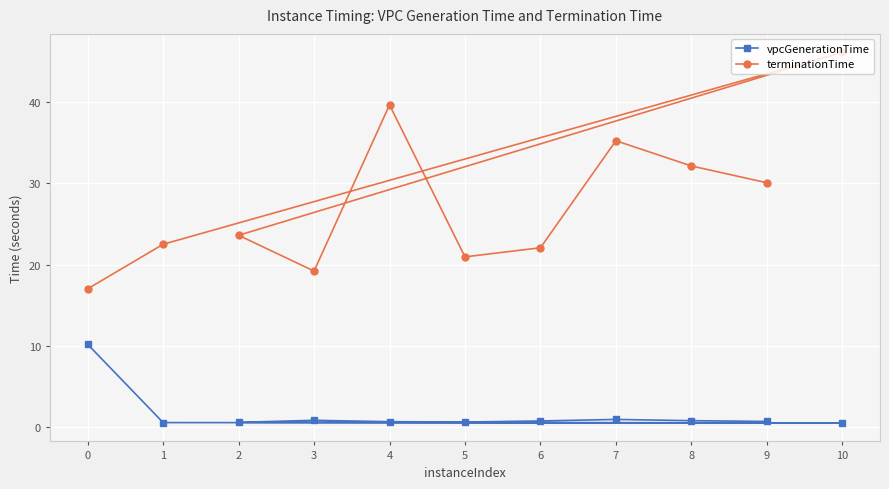

At 9, list the series in order from smallest to largest.

vpcGenerationTime, terminationTime